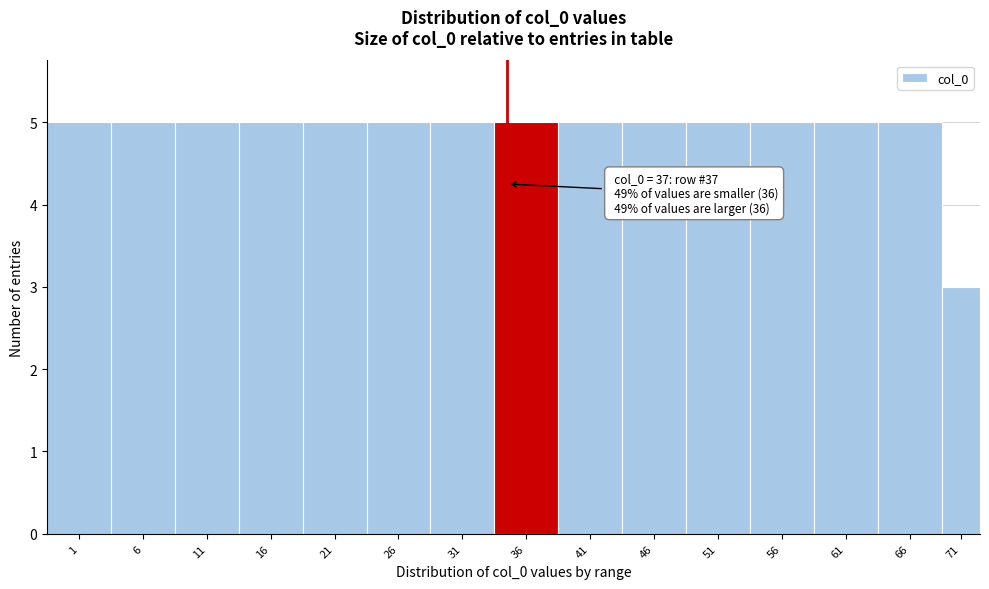

Reading left to right, extract all data points from this chart.

1=5	6=5	11=5	16=5	21=5	26=5	31=5	36=5	41=5	46=5	51=5	56=5	61=5	66=5	71=3